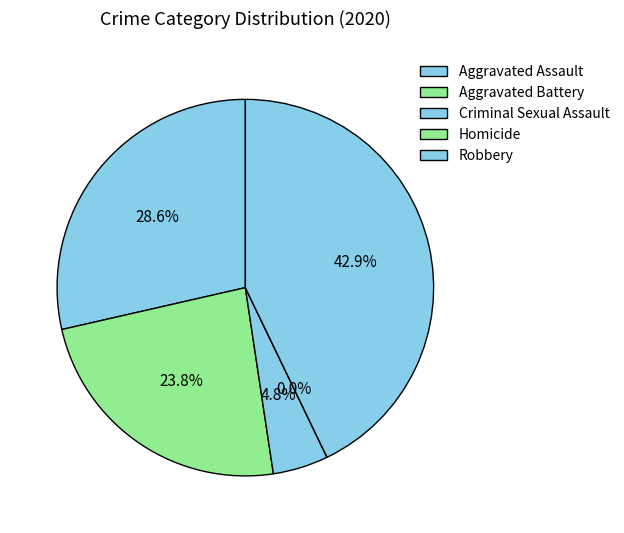

Does Aggravated Assault account for over 50% of the chart?

No